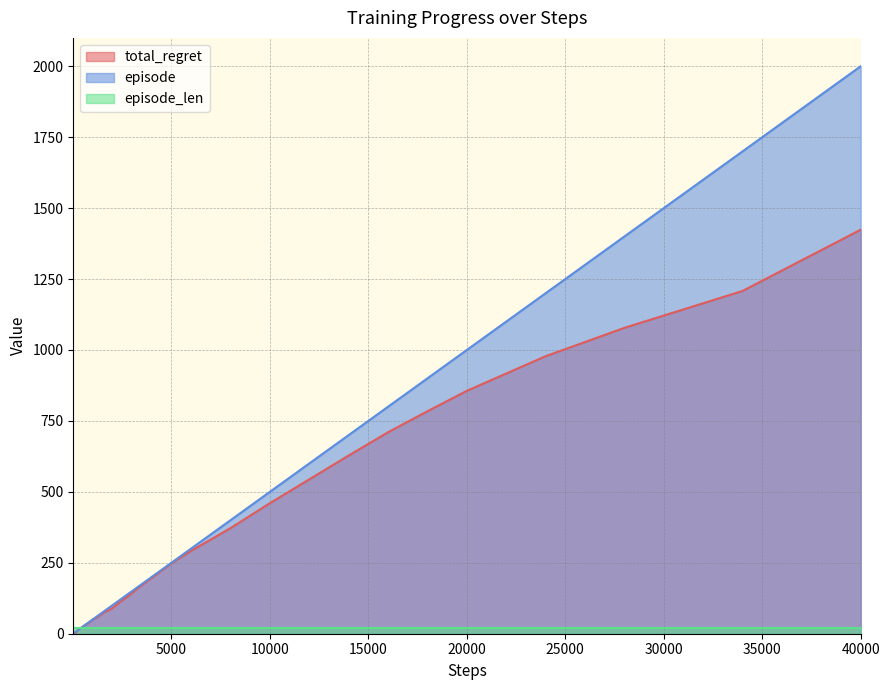

At which category does the chart reach its peak across all series?

40000